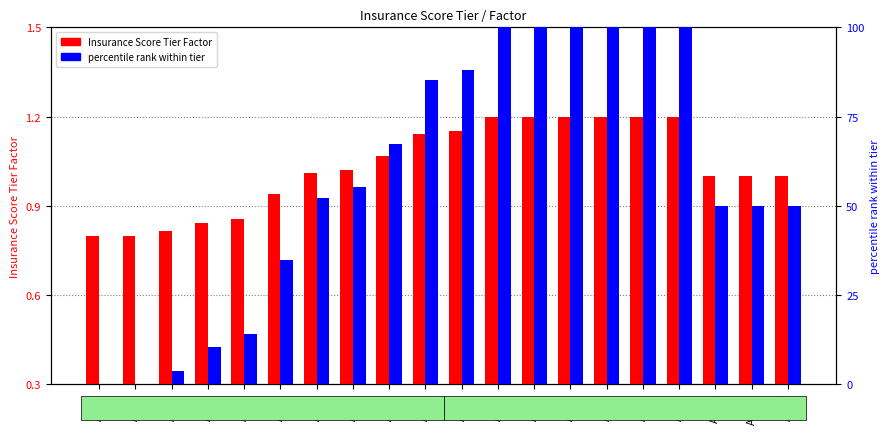

How many bars are there in total?

40